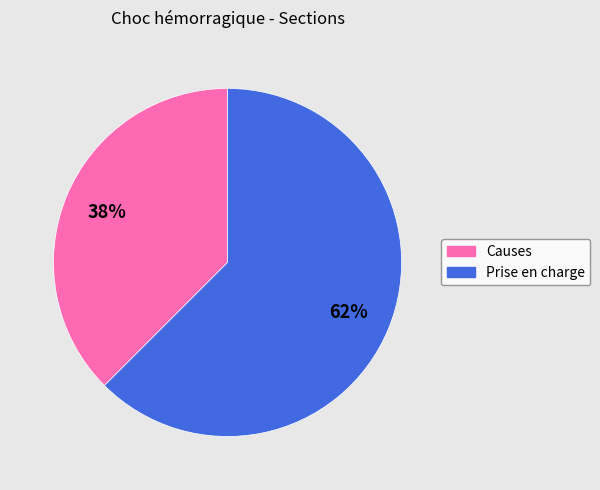

How many segments does this pie chart have?

2